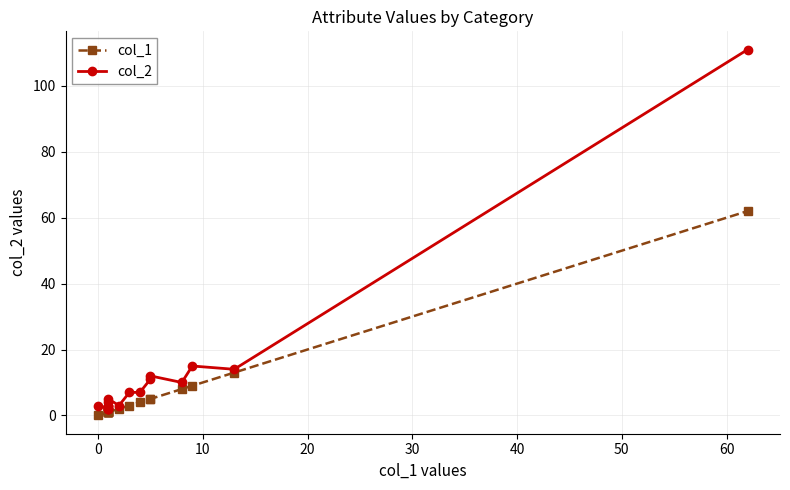

What is the average value of the col_1 series?

7